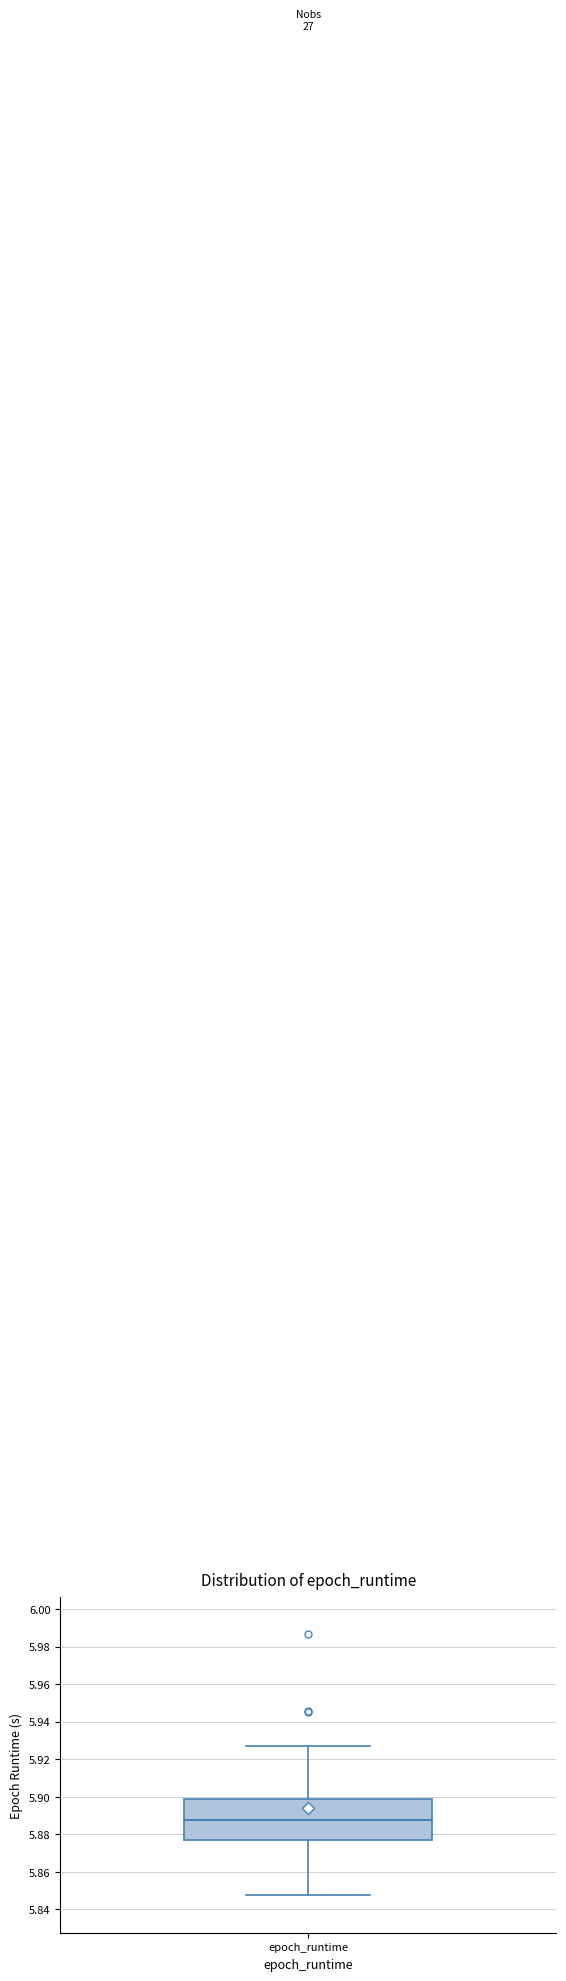

Transcribe this box plot: give where the median line is, the range the box spans, and where the two whiskers end, as read against the y-axis. The values are not printed on the chart, so give them approximately, as read against the axis.

median 5.888, box 5.876 to 5.900, whiskers 5.848 to 5.928